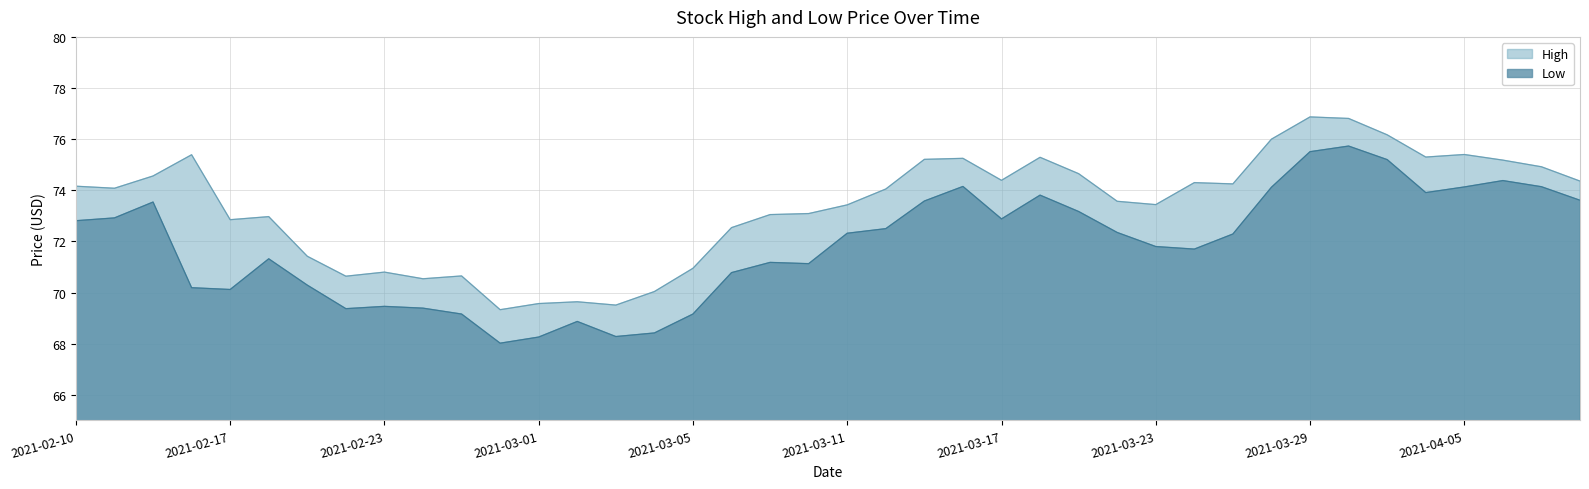

Between 2021-03-17 and 2021-03-24, which series saw the biggest shift?

Low